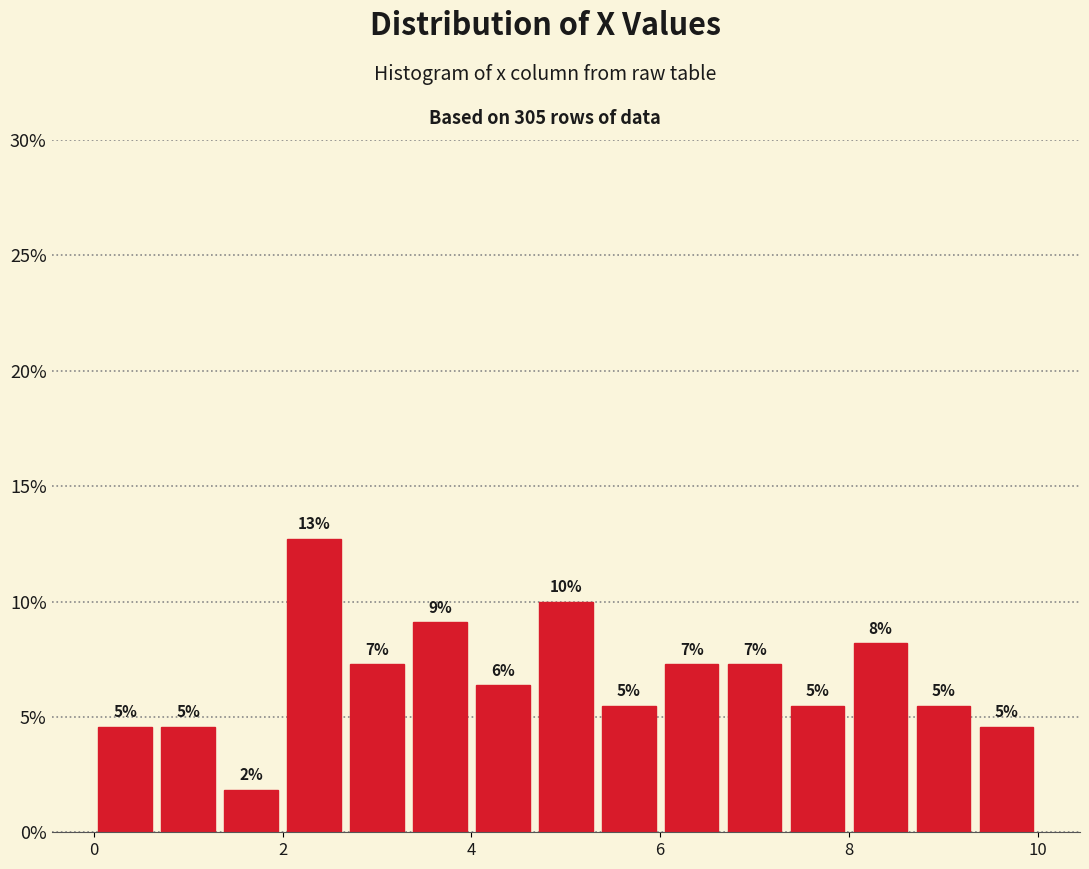

Read against the x-axis, roughly where is the centre of the tallest bar?

2.4